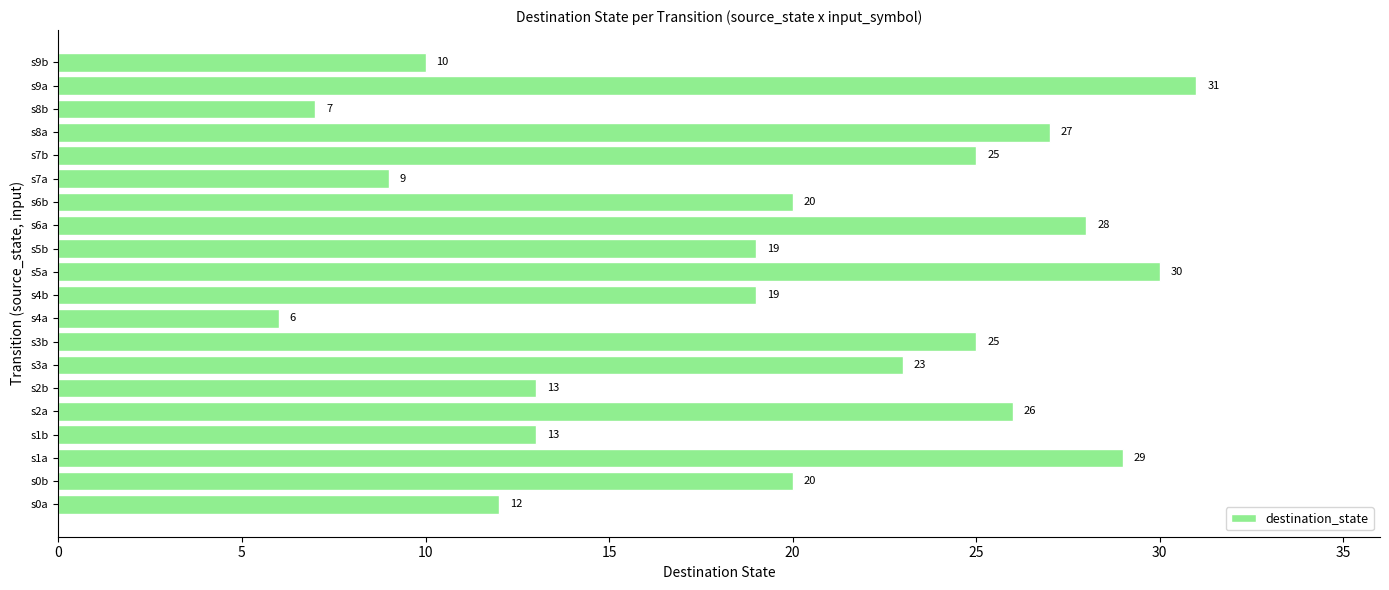

What is the smallest value displayed?

6